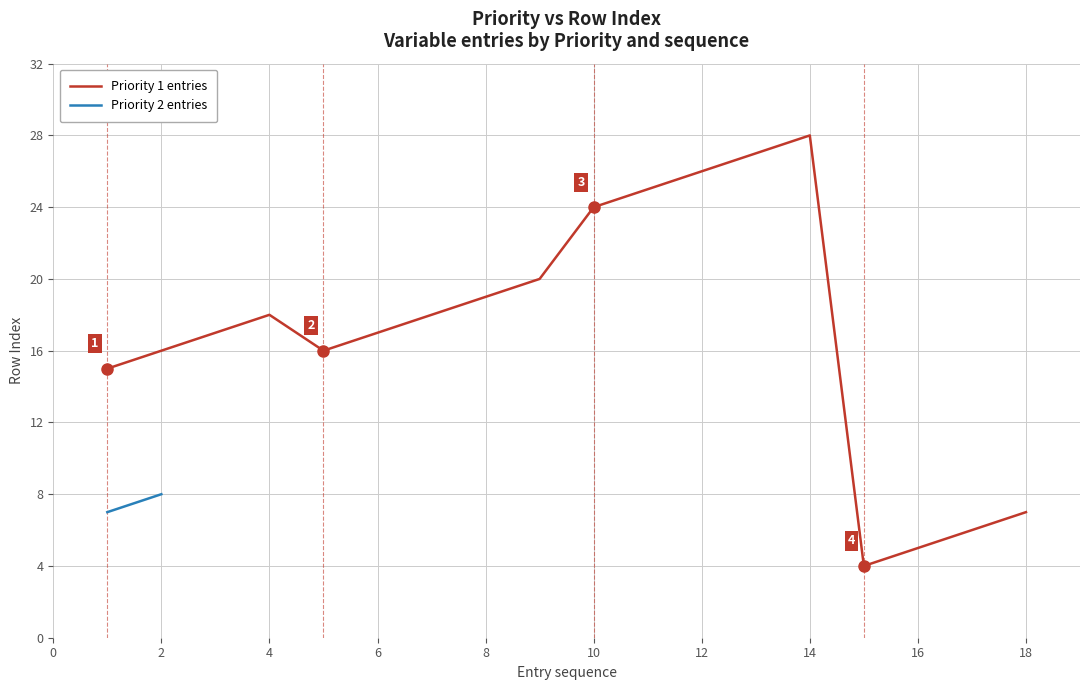

The value of Priority 1 entries at 8 is 19. True or false?

True